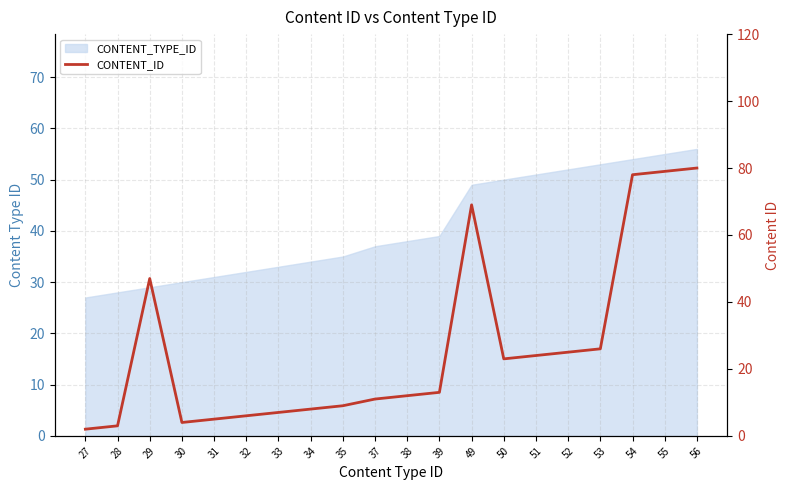

Where does the data first go above 13?

29